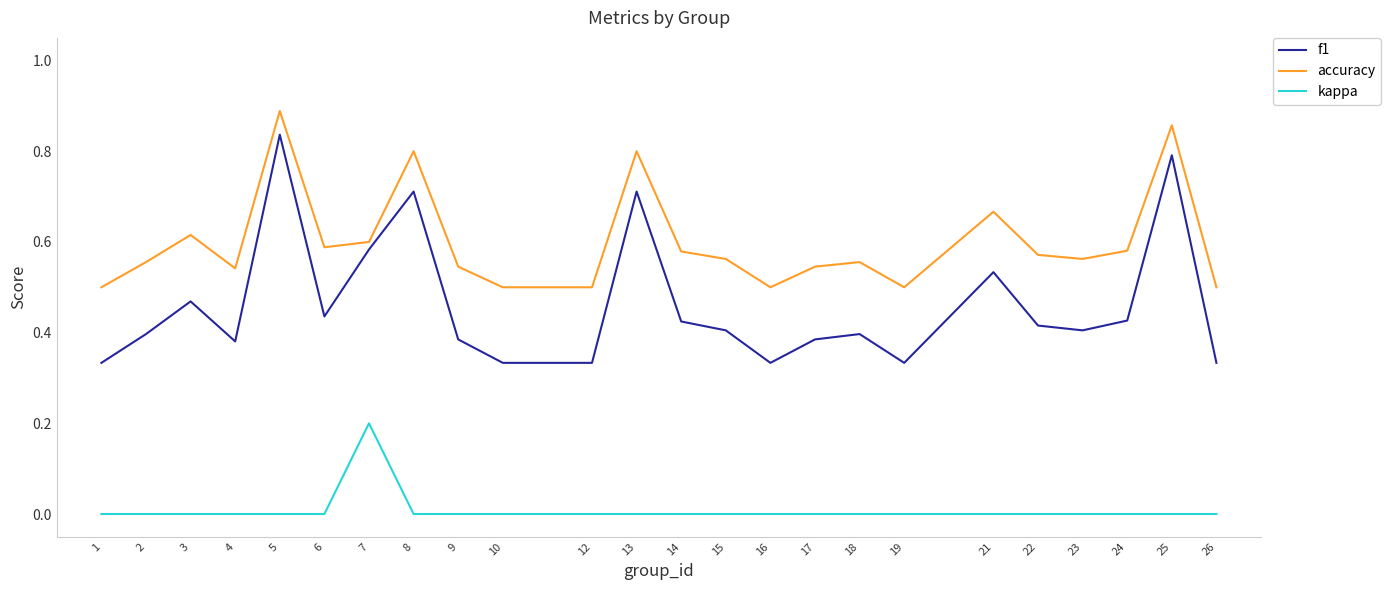

Between 1 and 21, which series saw the biggest shift?

f1